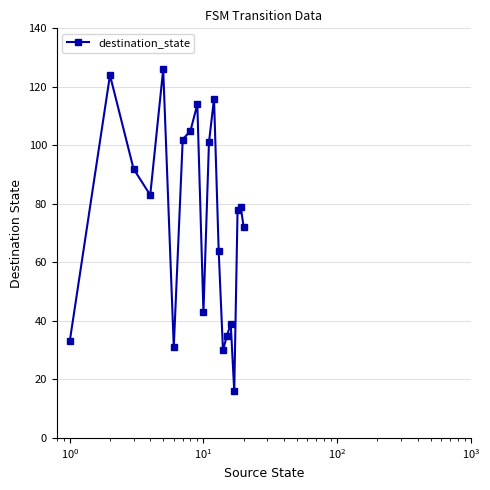

What is the minimum value shown in the chart?

16